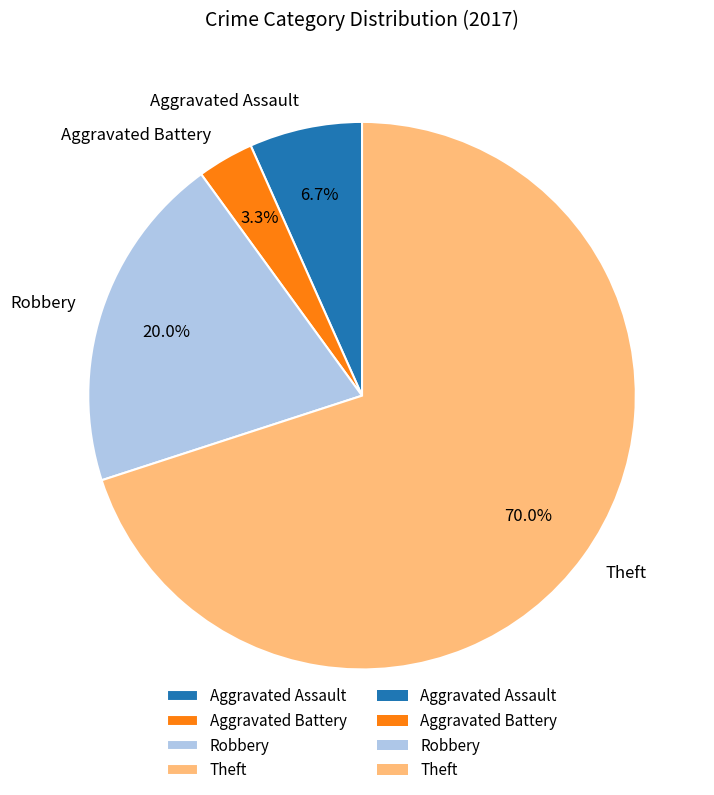

Between Aggravated Battery and Aggravated Assault, which is larger?

Aggravated Assault